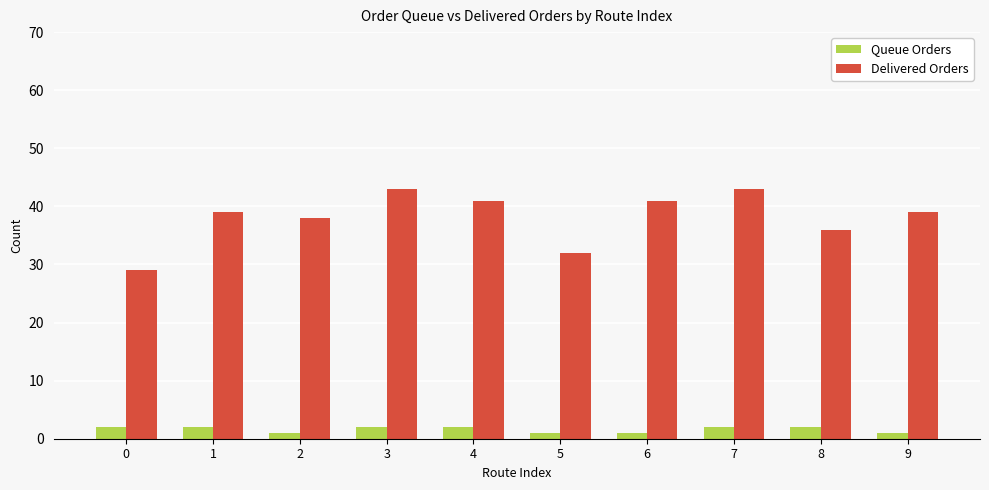

Rank the series by their maximum value, from lowest to highest.

Queue Orders, Delivered Orders